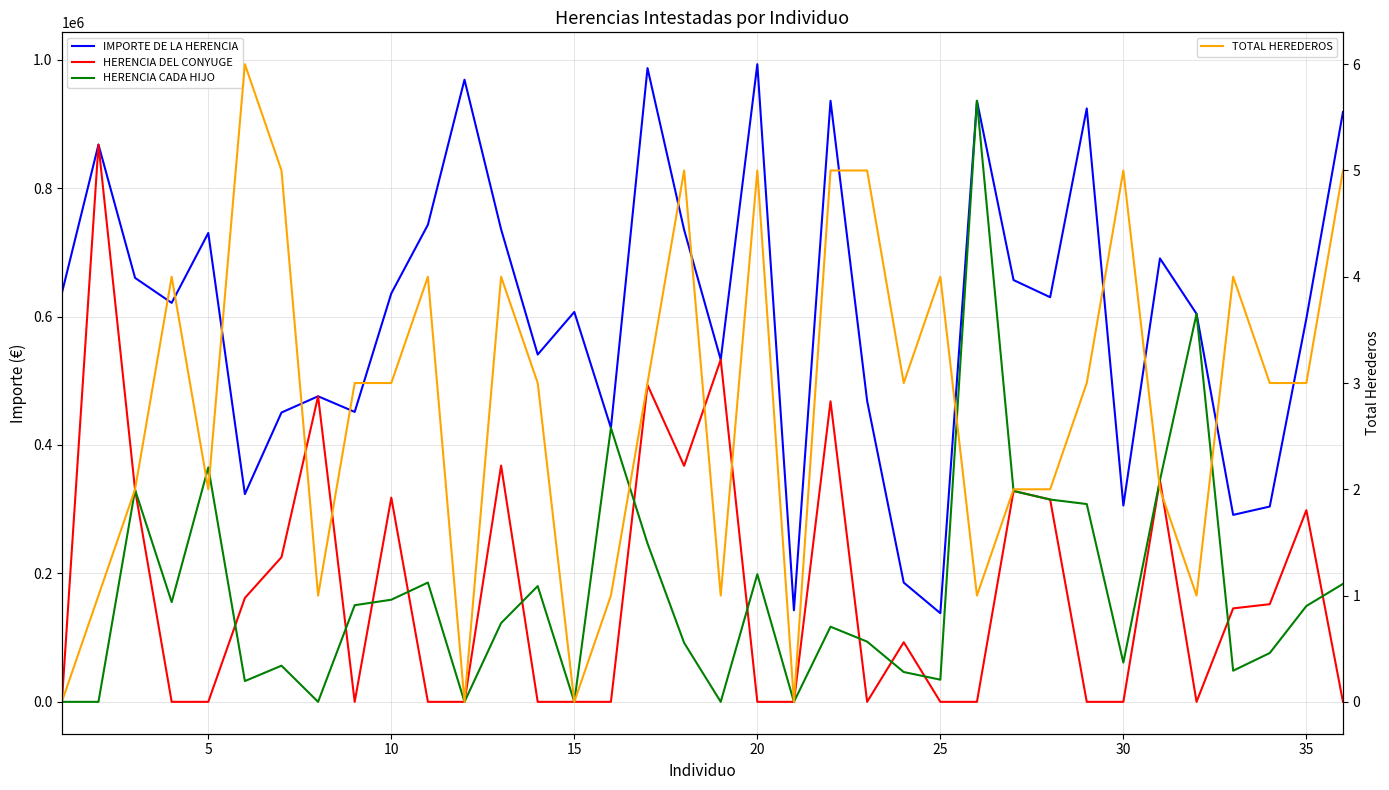

How many interior local valleys does the TOTAL HEREDEROS series have?

9